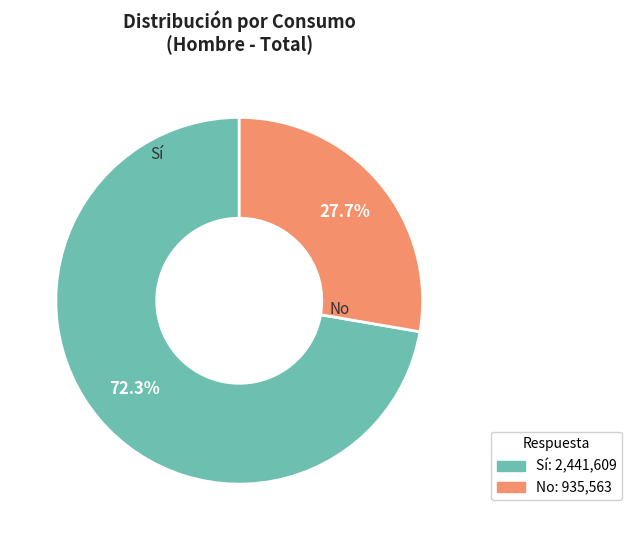

How many slices are in this pie chart?

2